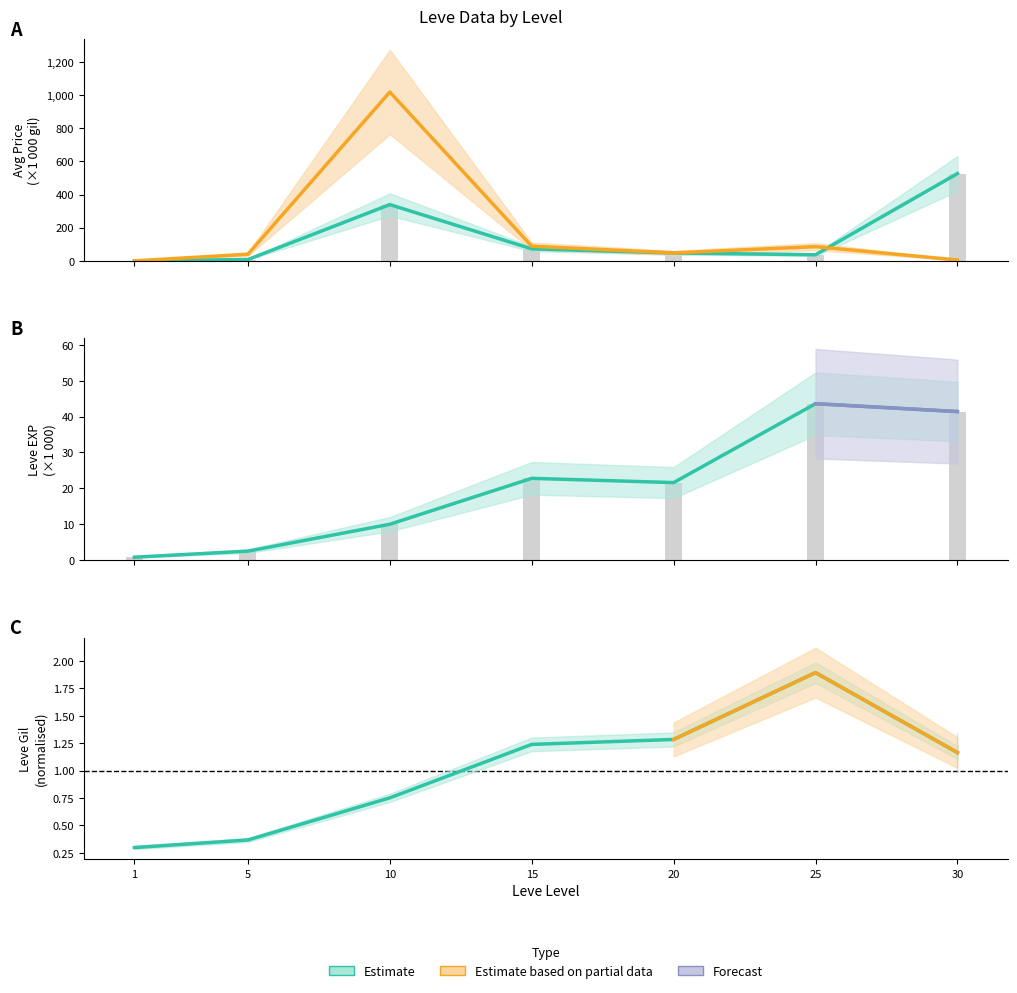

What is the minimum value for Leve EXP?

0.8